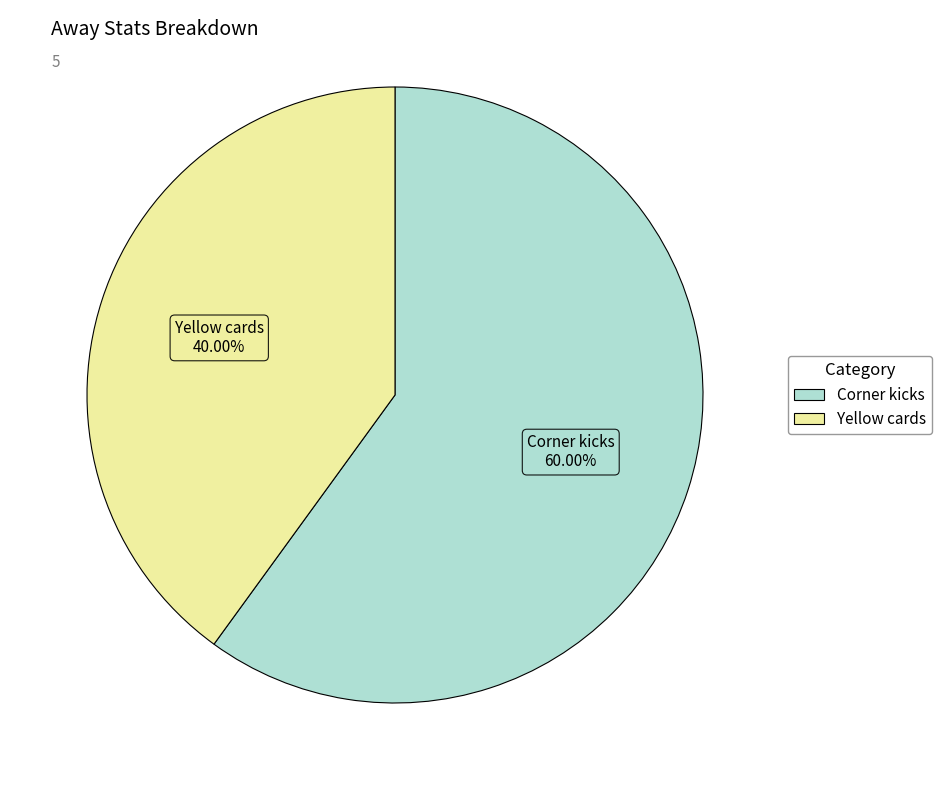

Between Corner kicks and Yellow cards, which is larger?

Corner kicks